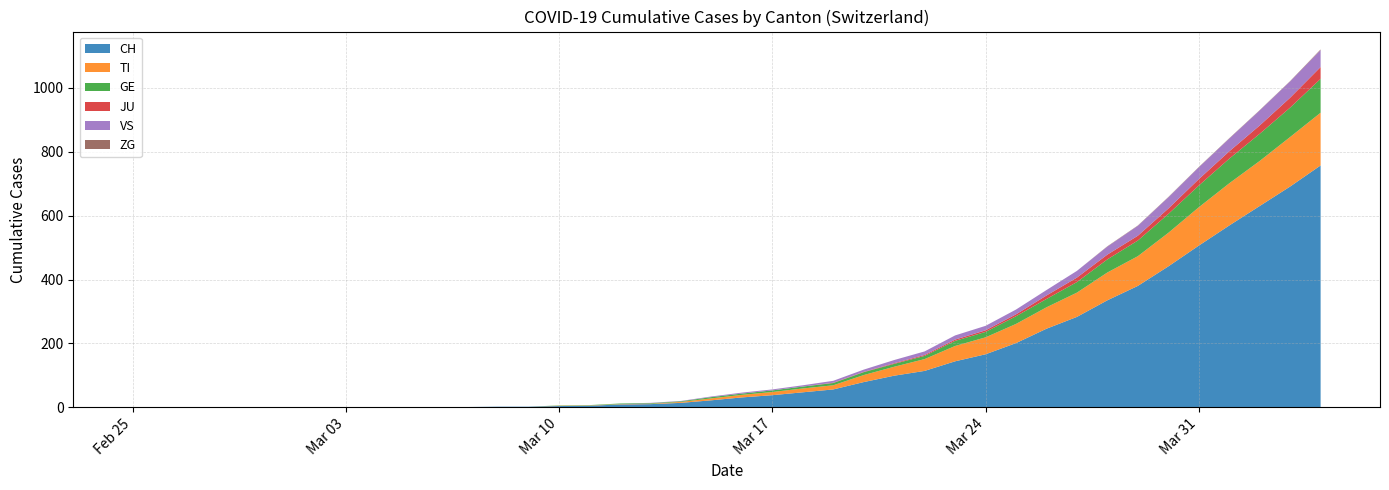

Reading left to right, list all the values displayed in this chart.

CH: 2020-02-25=0	2020-02-26=0	2020-02-27=0	2020-02-28=0	2020-02-29=0	2020-03-01=0	2020-03-02=0	2020-03-03=0	2020-03-04=0	2020-03-05=0	2020-03-06=1	2020-03-07=1	2020-03-08=2	2020-03-09=2	2020-03-10=4	2020-03-11=5	2020-03-12=9	2020-03-13=10	2020-03-14=14	2020-03-15=22	2020-03-16=31	2020-03-17=38	2020-03-18=47	2020-03-19=56	2020-03-20=79	2020-03-21=99	2020-03-22=114	2020-03-23=144	2020-03-24=166	2020-03-25=201	2020-03-26=246	2020-03-27=283	2020-03-28=335	2020-03-29=380	2020-03-30=441	2020-03-31=506	2020-04-01=569	2020-04-02=630	2020-04-03=691	2020-04-04=757
TI: 2020-02-25=0	2020-02-26=0	2020-02-27=0	2020-02-28=0	2020-02-29=0	2020-03-01=0	2020-03-02=0	2020-03-03=0	2020-03-04=0	2020-03-05=0	2020-03-06=0	2020-03-07=0	2020-03-08=0	2020-03-09=0	2020-03-10=1	2020-03-11=1	2020-03-12=1	2020-03-13=1	2020-03-14=3	2020-03-15=6	2020-03-16=8	2020-03-17=10	2020-03-18=12	2020-03-19=13	2020-03-20=22	2020-03-21=28	2020-03-22=37	2020-03-23=48	2020-03-24=53	2020-03-25=60	2020-03-26=67	2020-03-27=76	2020-03-28=87	2020-03-29=93	2020-03-30=105	2020-03-31=120	2020-04-01=132	2020-04-02=141	2020-04-03=155	2020-04-04=165
GE: 2020-02-25=0	2020-02-26=0	2020-02-27=0	2020-02-28=0	2020-02-29=0	2020-03-01=0	2020-03-02=0	2020-03-03=0	2020-03-04=0	2020-03-05=0	2020-03-06=0	2020-03-07=0	2020-03-08=0	2020-03-09=0	2020-03-10=1	2020-03-11=1	2020-03-12=2	2020-03-13=2	2020-03-14=2	2020-03-15=4	2020-03-16=4	2020-03-17=5	2020-03-18=6	2020-03-19=7	2020-03-20=9	2020-03-21=9	2020-03-22=10	2020-03-23=16	2020-03-24=17	2020-03-25=24	2020-03-26=26	2020-03-27=33	2020-03-28=41	2020-03-29=49	2020-03-30=59	2020-03-31=68	2020-04-01=77	2020-04-02=85	2020-04-03=92	2020-04-04=106
JU: 2020-02-25=0	2020-02-26=0	2020-02-27=0	2020-02-28=0	2020-02-29=0	2020-03-01=0	2020-03-02=0	2020-03-03=0	2020-03-04=0	2020-03-05=0	2020-03-06=0	2020-03-07=0	2020-03-08=0	2020-03-09=0	2020-03-10=0	2020-03-11=0	2020-03-12=0	2020-03-13=0	2020-03-14=0	2020-03-15=0	2020-03-16=0	2020-03-17=0	2020-03-18=0	2020-03-19=1	2020-03-20=1	2020-03-21=2	2020-03-22=3	2020-03-23=4	2020-03-24=5	2020-03-25=6	2020-03-26=11	2020-03-27=14	2020-03-28=15	2020-03-29=15	2020-03-30=17	2020-03-31=20	2020-04-01=23	2020-04-02=26	2020-04-03=31	2020-04-04=37
VS: 2020-02-25=0	2020-02-26=0	2020-02-27=0	2020-02-28=0	2020-02-29=0	2020-03-01=0	2020-03-02=0	2020-03-03=0	2020-03-04=0	2020-03-05=0	2020-03-06=0	2020-03-07=0	2020-03-08=0	2020-03-09=0	2020-03-10=0	2020-03-11=0	2020-03-12=0	2020-03-13=1	2020-03-14=1	2020-03-15=2	2020-03-16=3	2020-03-17=3	2020-03-18=4	2020-03-19=6	2020-03-20=7	2020-03-21=10	2020-03-22=11	2020-03-23=13	2020-03-24=14	2020-03-25=15	2020-03-26=17	2020-03-27=21	2020-03-28=25	2020-03-29=31	2020-03-30=35	2020-03-31=37	2020-04-01=40	2020-04-02=47	2020-04-03=51	2020-04-04=53
ZG: 2020-02-25=0	2020-02-26=0	2020-02-27=0	2020-02-28=0	2020-02-29=0	2020-03-01=0	2020-03-02=0	2020-03-03=0	2020-03-04=0	2020-03-05=0	2020-03-06=0	2020-03-07=0	2020-03-08=0	2020-03-09=0	2020-03-10=0	2020-03-11=0	2020-03-12=0	2020-03-13=0	2020-03-14=0	2020-03-15=0	2020-03-16=0	2020-03-17=0	2020-03-18=0	2020-03-19=0	2020-03-20=0	2020-03-21=0	2020-03-22=0	2020-03-23=0	2020-03-24=0	2020-03-25=0	2020-03-26=0	2020-03-27=0	2020-03-28=1	2020-03-29=1	2020-03-30=1	2020-03-31=1	2020-04-01=1	2020-04-02=1	2020-04-03=1	2020-04-04=2